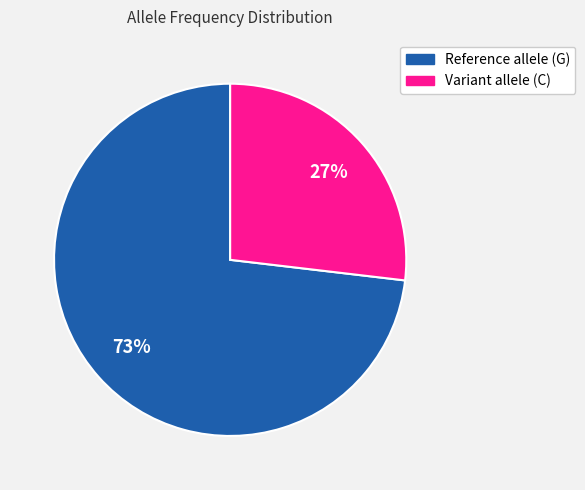

Does any single category account for the majority?

Yes